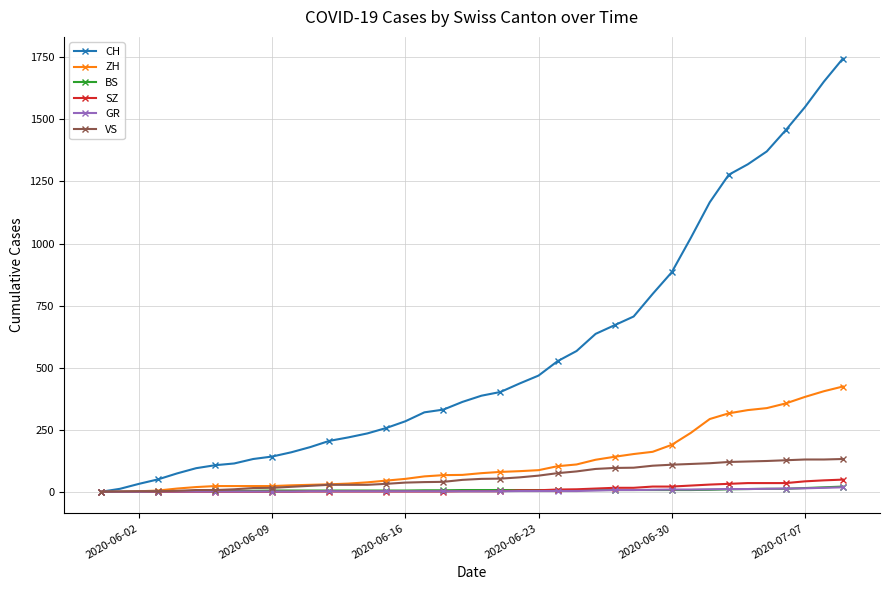

At how many categories does at least one series exceed 604?

14